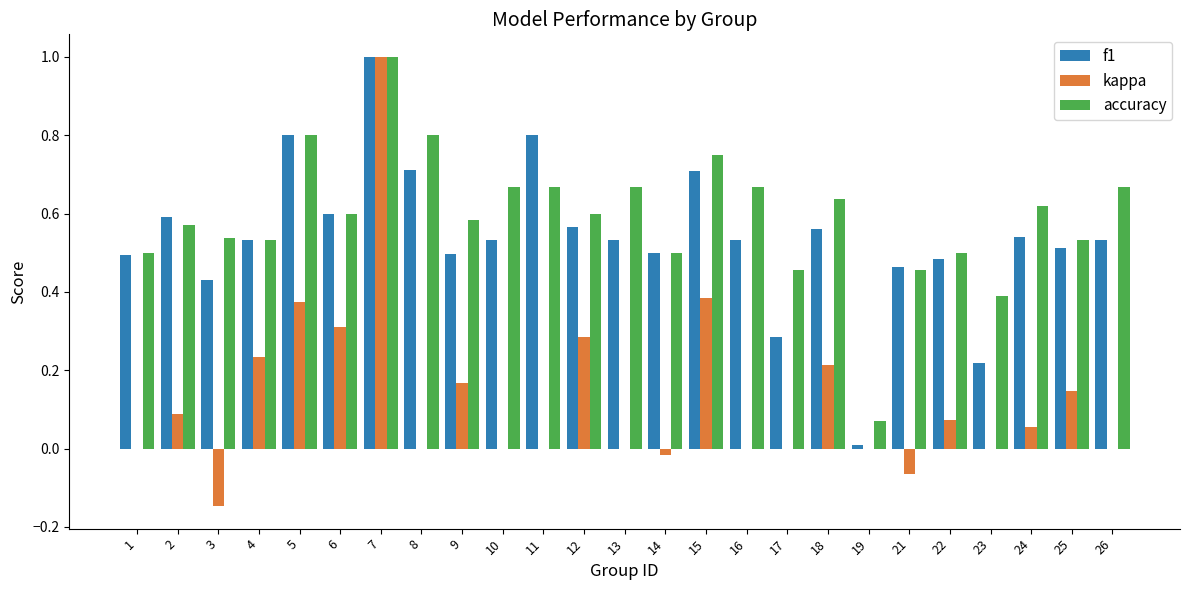

Count the number of data series in this chart.

3